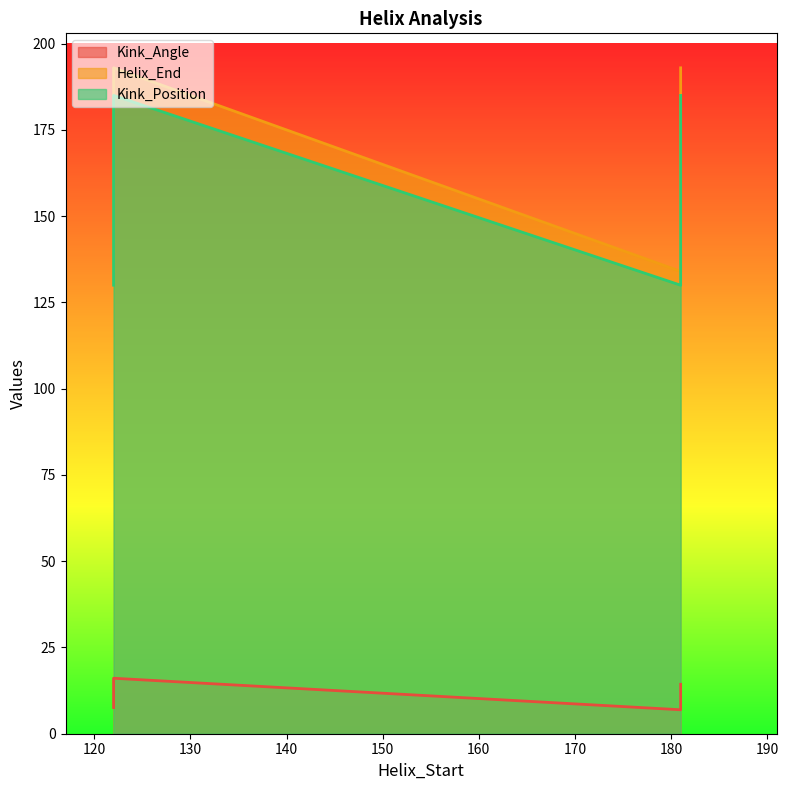

What is the average value of the Kink_Angle series?

11.2